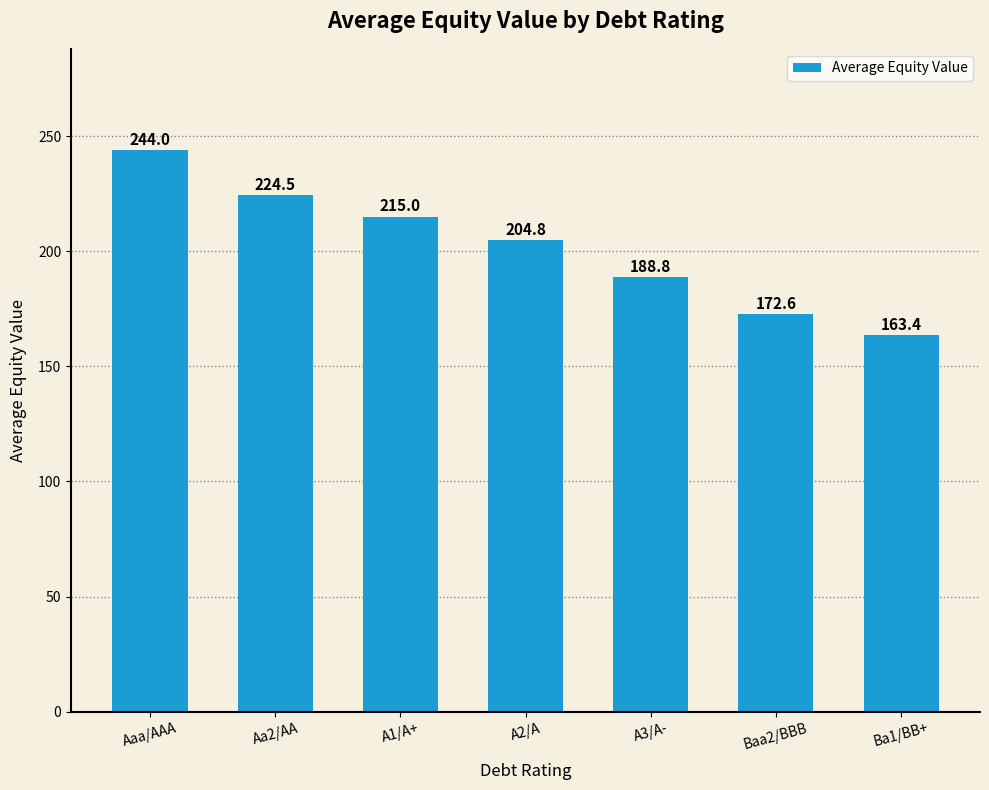

Reading left to right, list all the values displayed in this chart.

Aaa/AAA=244.0	Aa2/AA=224.5	A1/A+=215.0	A2/A=204.8	A3/A-=188.8	Baa2/BBB=172.6	Ba1/BB+=163.4